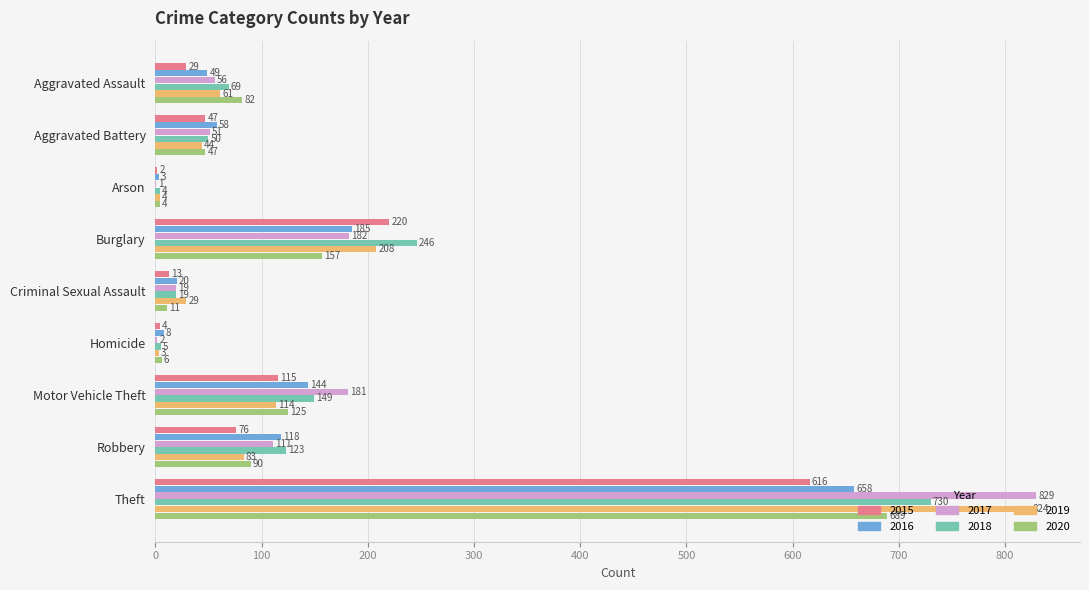

What is the greatest value displayed?

829